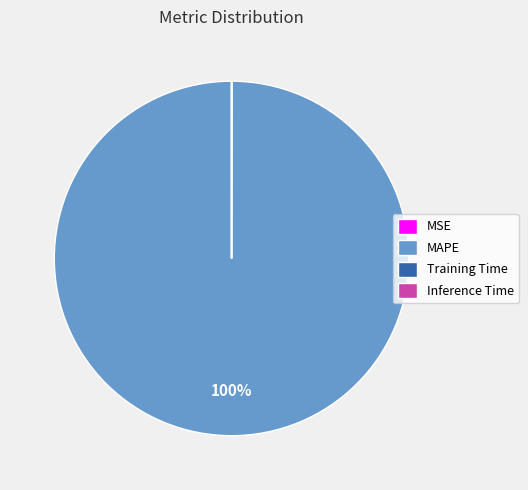

What is the largest slice in the pie chart?

MAPE